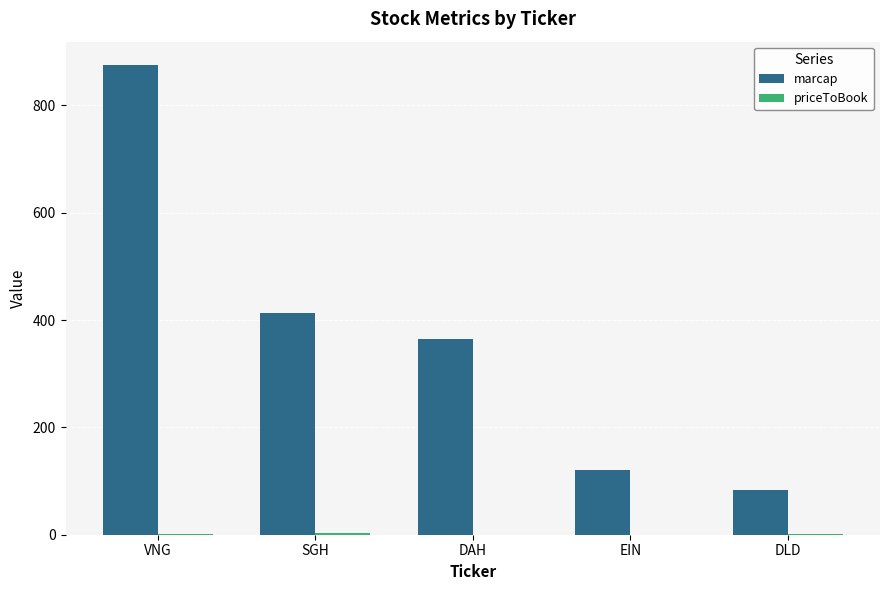

The marcap series shows 365.0 at DAH. True or false?

True